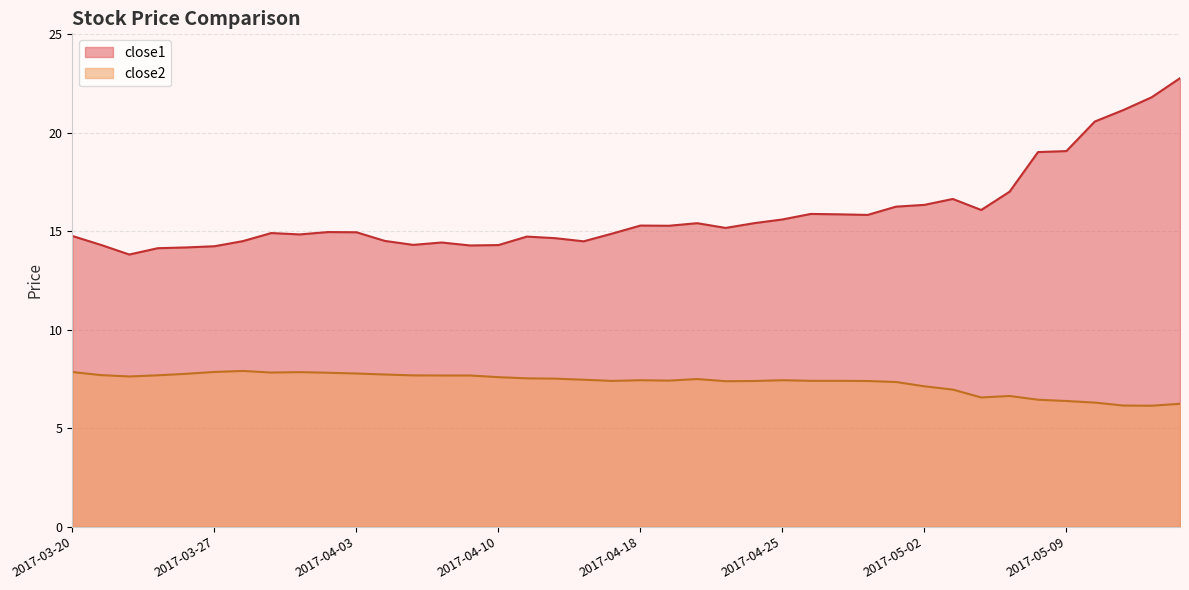

At which category does the chart reach its peak across all series?

2017-05-15